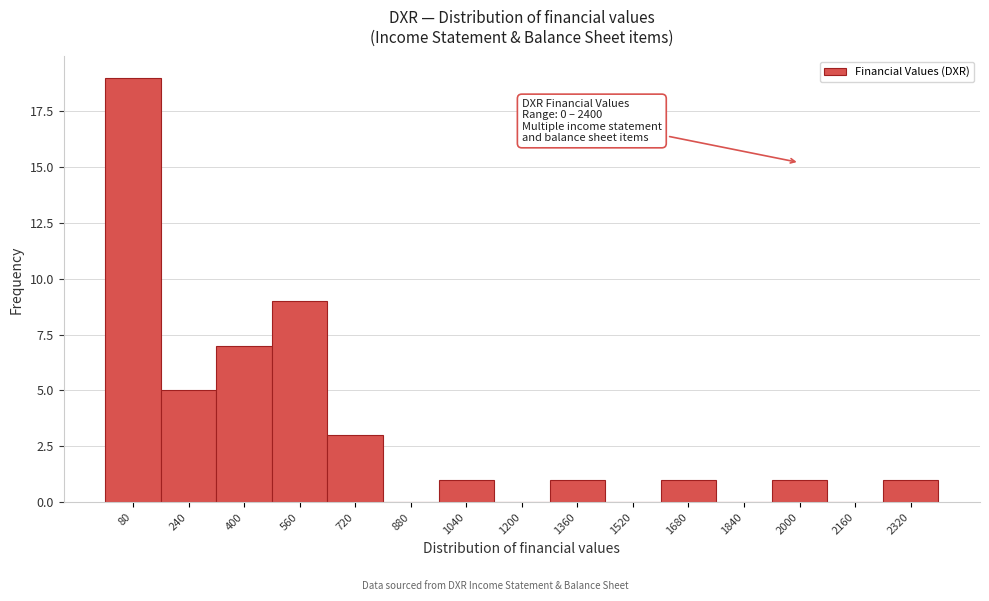

Which range on the x-axis has the tallest bar?

0 to 160